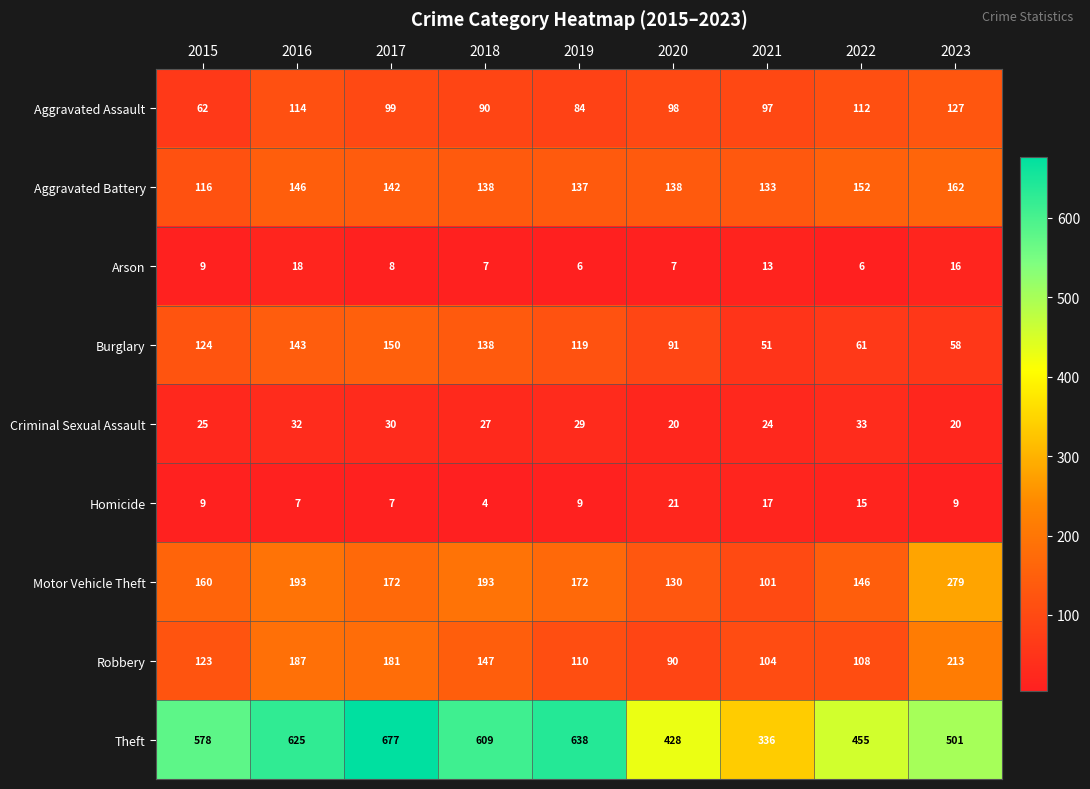

What is the difference between the maximum and minimum values in the Criminal Sexual Assault series?

13